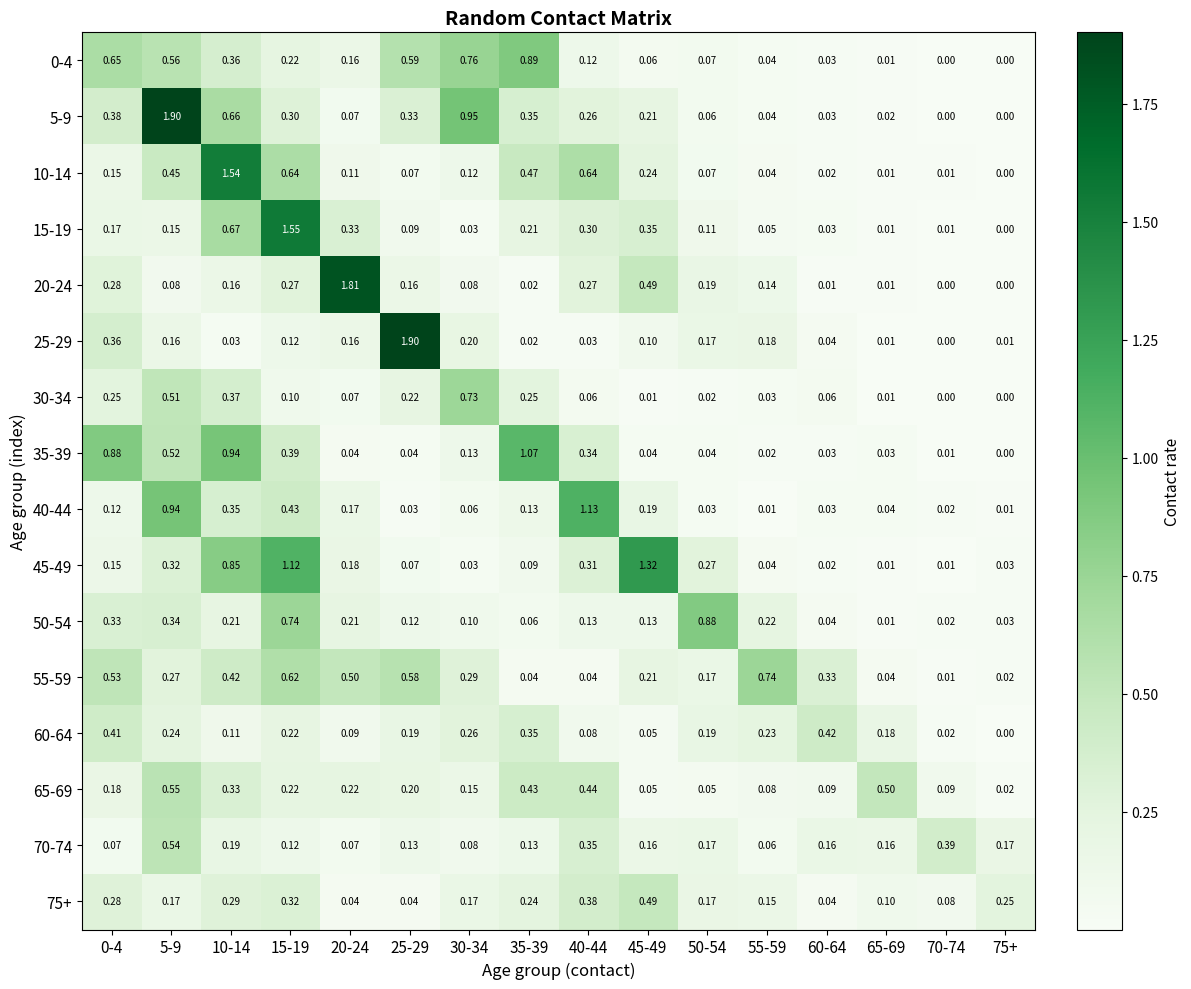

Is the value of 60-64 at 25-29 greater than the value of 75+ at 25-29?

Yes